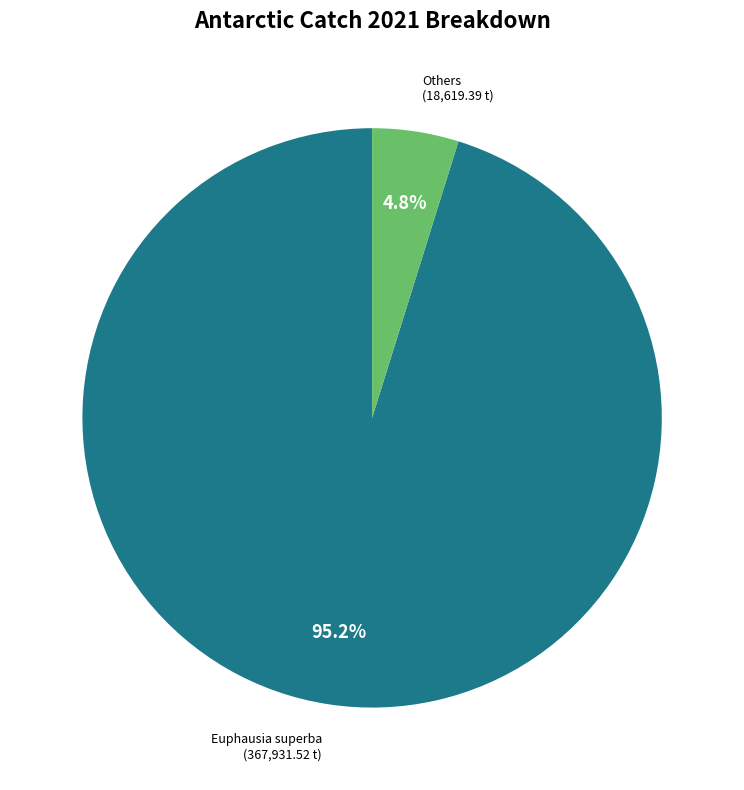

Is there any slice that represents more than half of the pie?

Yes